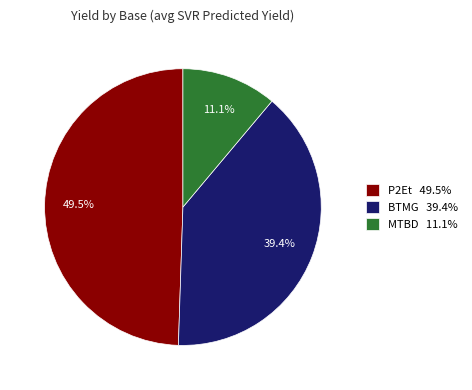

Which category has the smallest portion of the pie?

MTBD 11.1%